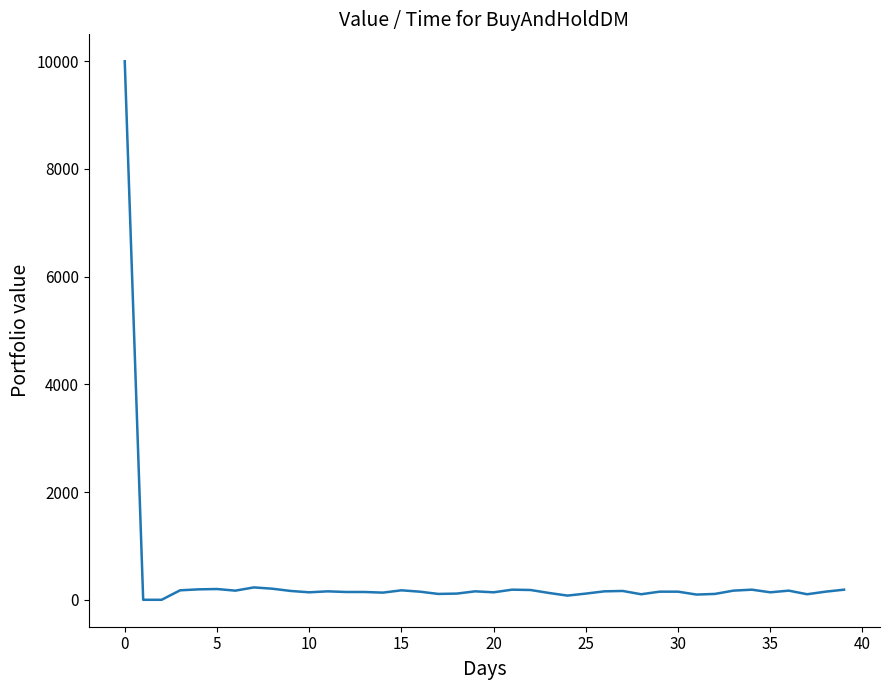

What is the difference between the maximum and minimum values?

10000